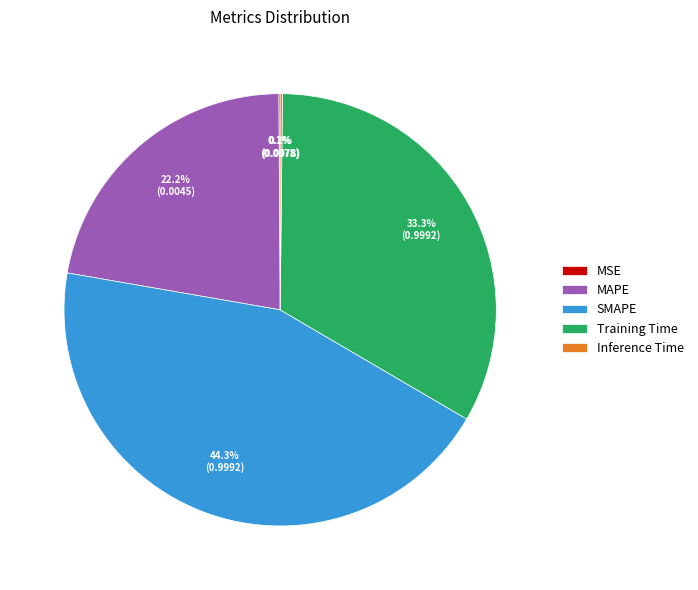

True or false: Training Time accounts for 33% of the total.

True